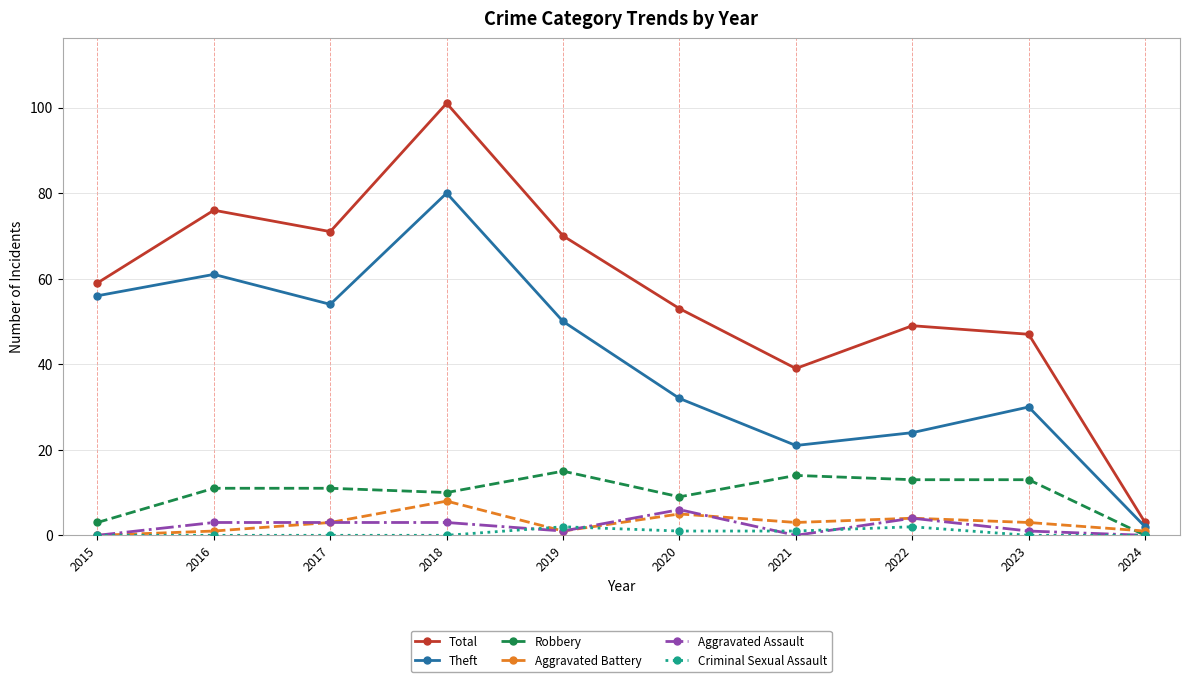

Which category has the highest value in the Aggravated Battery series?

2018